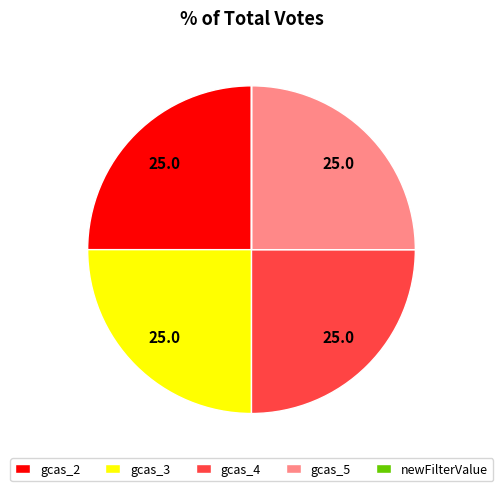

True or false: gcas_4 accounts for 25% of the total.

True